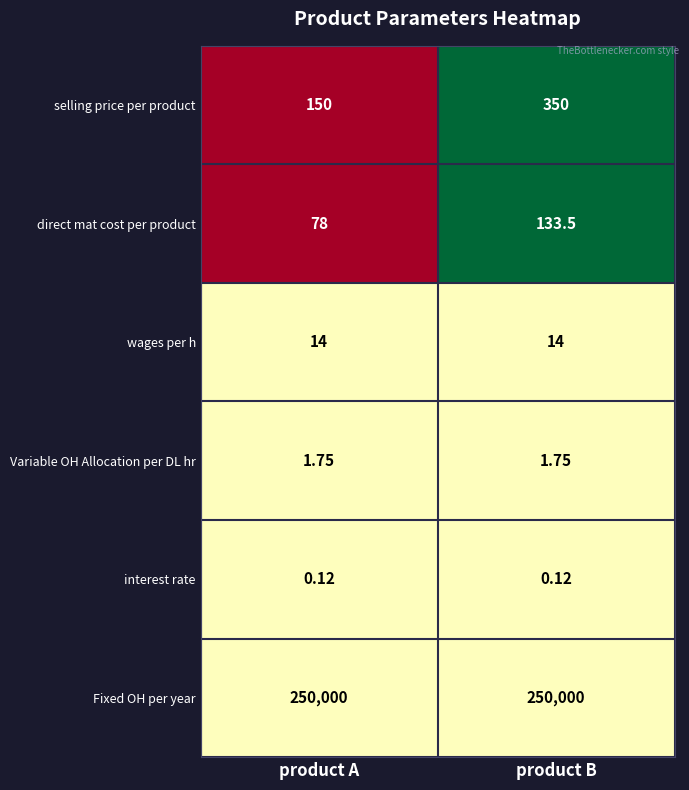

Which series has the widest spread of values?

selling price per product